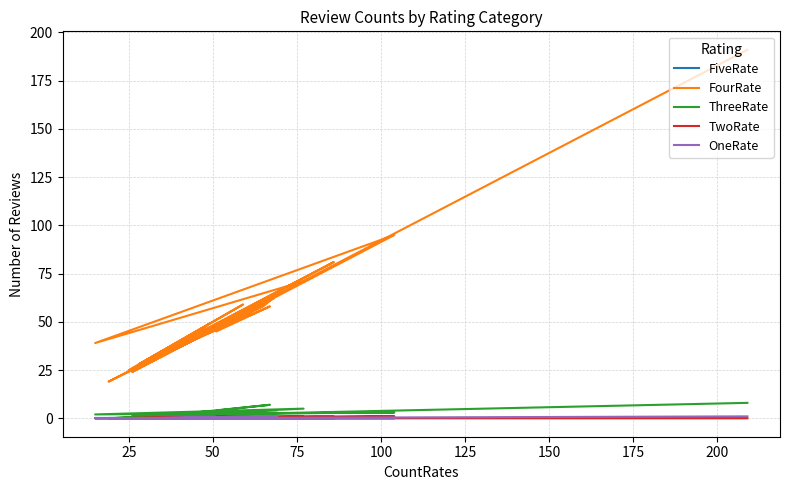

What is the average value of the ThreeRate series?

2